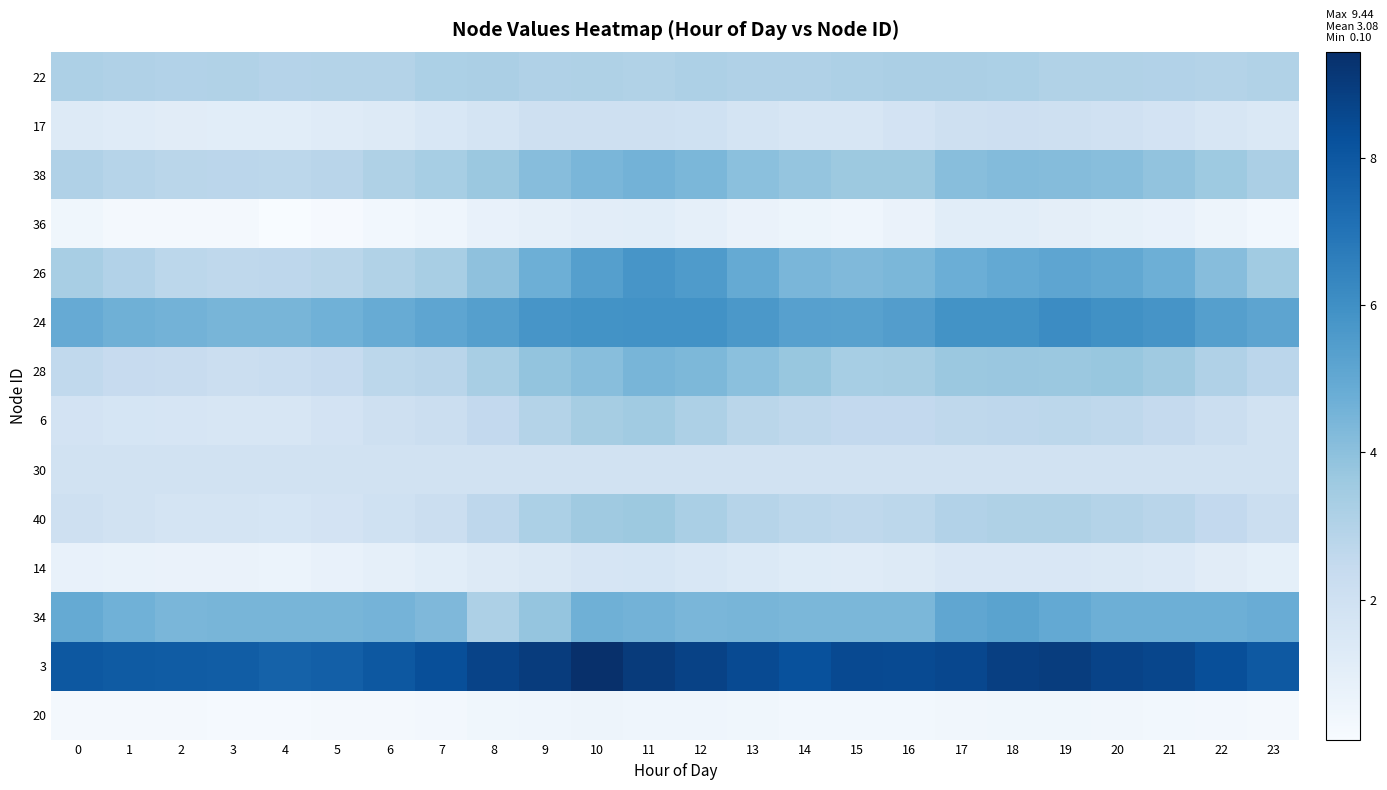

What is the spread (max minus min) of values at 2?

7.6